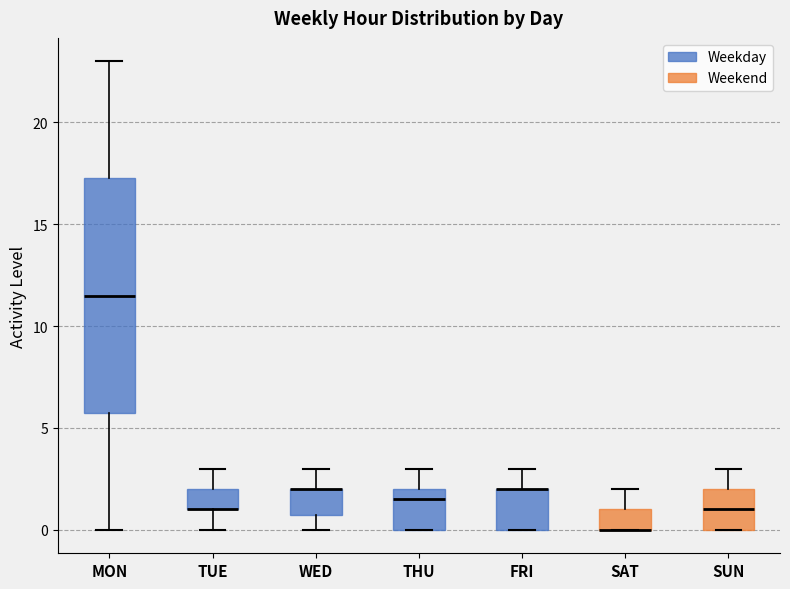

Reading left to right, transcribe this box plot: for each box, give where its median line is, the range the box spans, and where its two whiskers end, as read against the y-axis. The values are not printed on the chart, so give them approximately, as read against the axis.

MON: median 11.5, box 6.0 to 17.5, whiskers 0.0 to 23.0
TUE: median 1.0 (drawn on the box's lower edge), box 1.0 to 2.0, whiskers 0.0 to 3.0
WED: median 2.0 (drawn on the box's upper edge), box 1.0 to 2.0, whiskers 0.0 to 3.0
THU: median 1.5, box 0.0 to 2.0, whiskers 0.0 to 3.0
FRI: median 2.0 (drawn on the box's upper edge), box 0.0 to 2.0, whiskers 0.0 to 3.0
SAT: median 0.0 (drawn on the box's lower edge), box 0.0 to 1.0, whiskers 0.0 to 2.0
SUN: median 1.0, box 0.0 to 2.0, whiskers 0.0 to 3.0